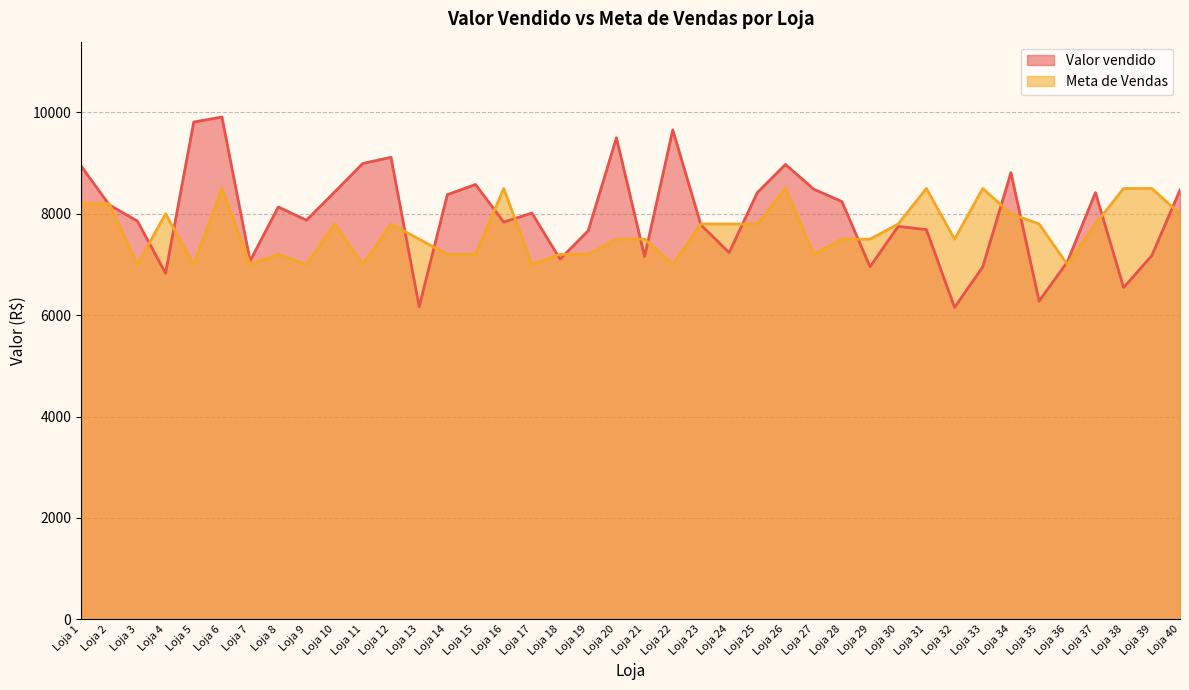

Read the Valor vendido value at Loja 38.

6546.4